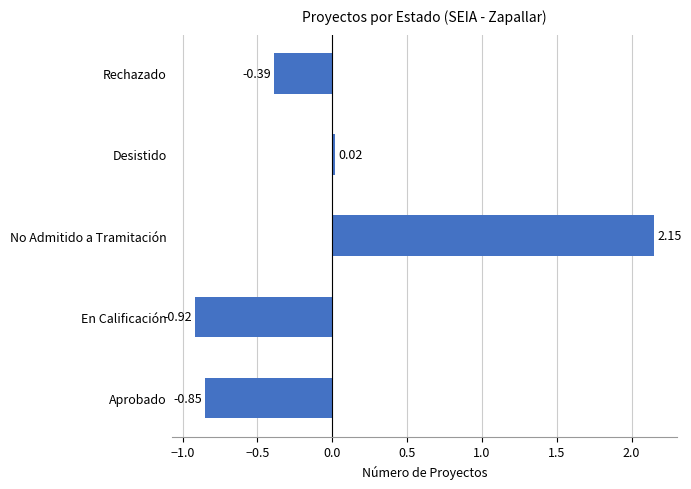

Which label corresponds to the smallest value in the chart?

En Calificación